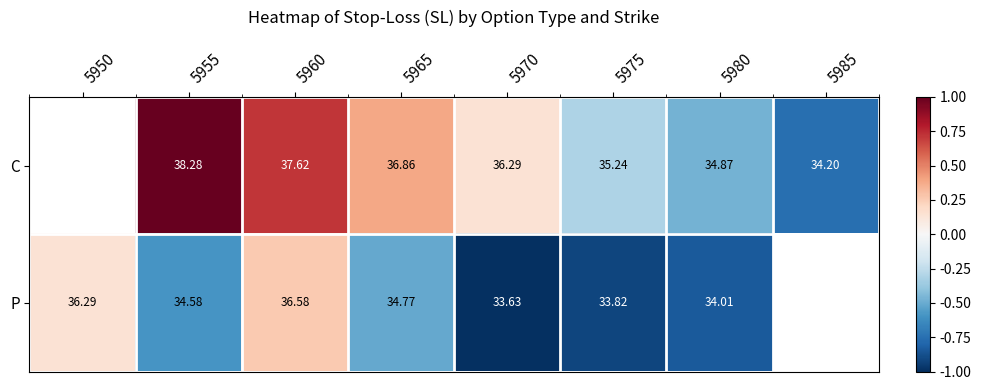

Between 5985 and 5950, which is larger?

5950